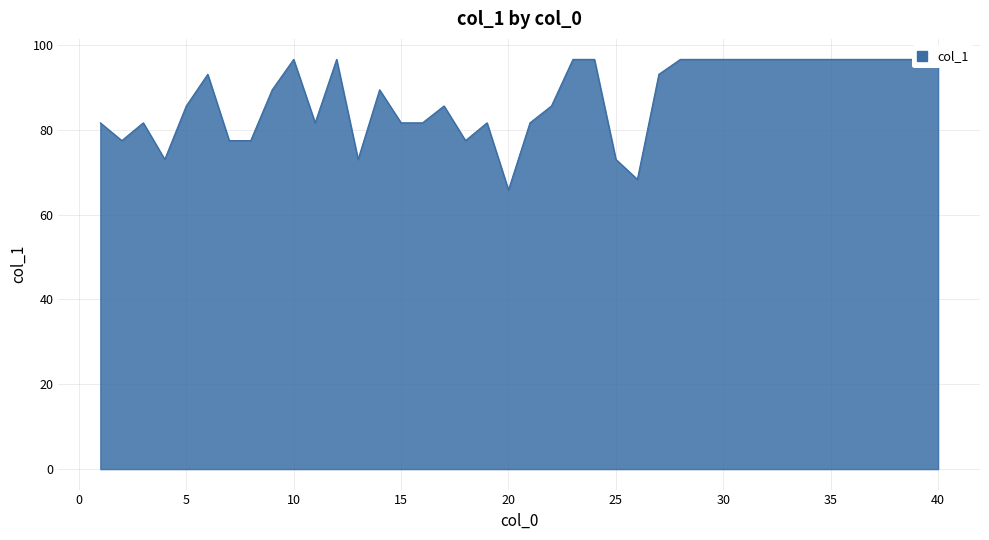

How many points are higher than both their immediate neighbors (excluding endpoints)?

7